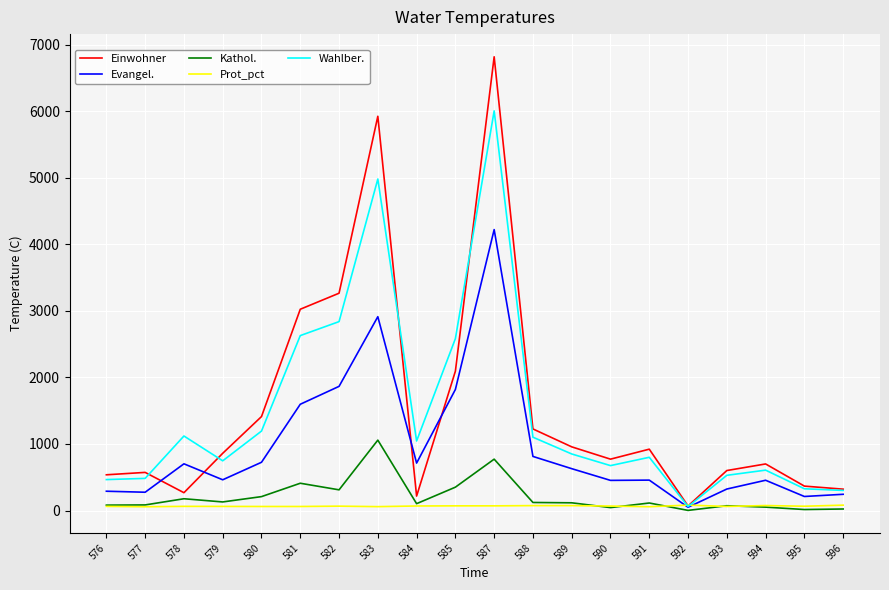

The value of Evangel. at 590 is 775.5. True or false?

False